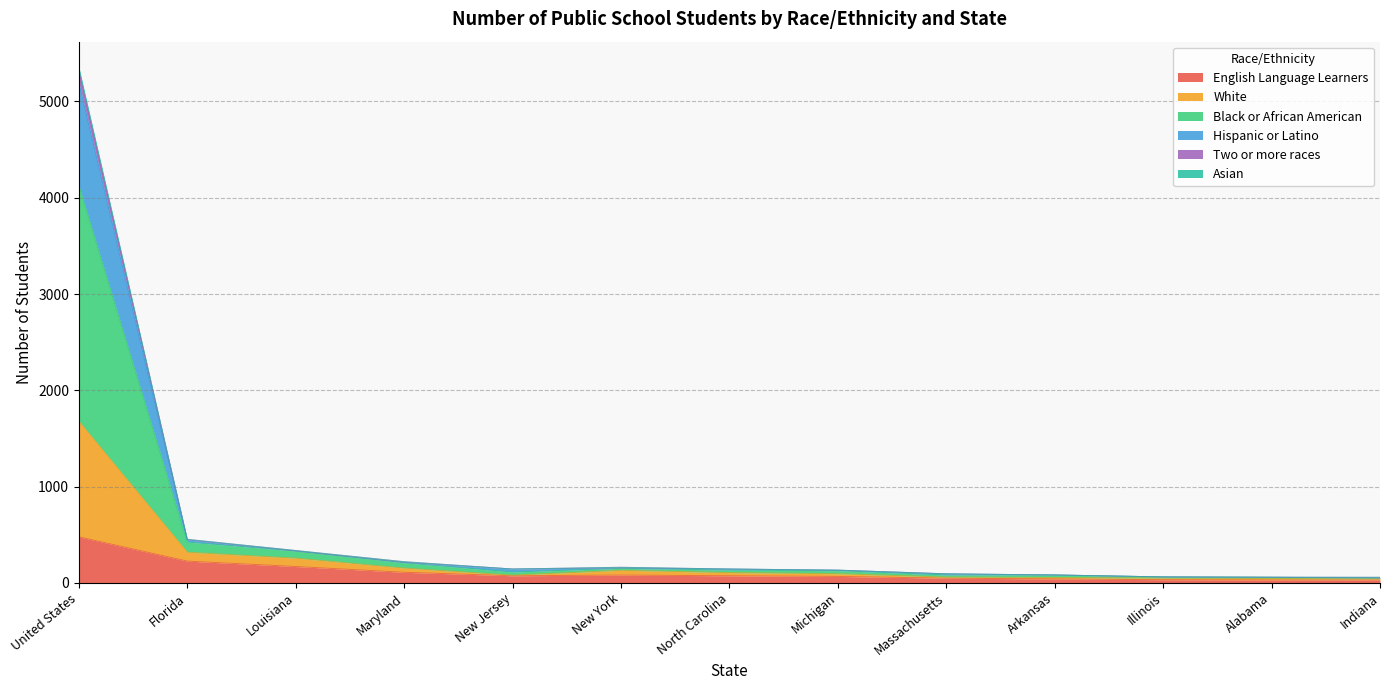

What is the maximum value shown in the chart?

5353